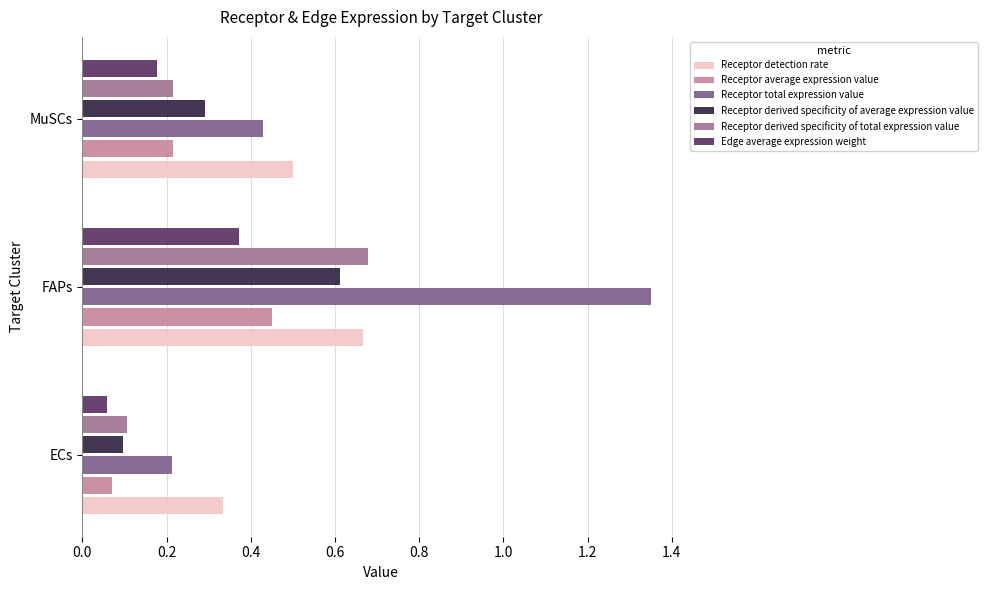

Which series has the widest spread of values?

Receptor total expression value